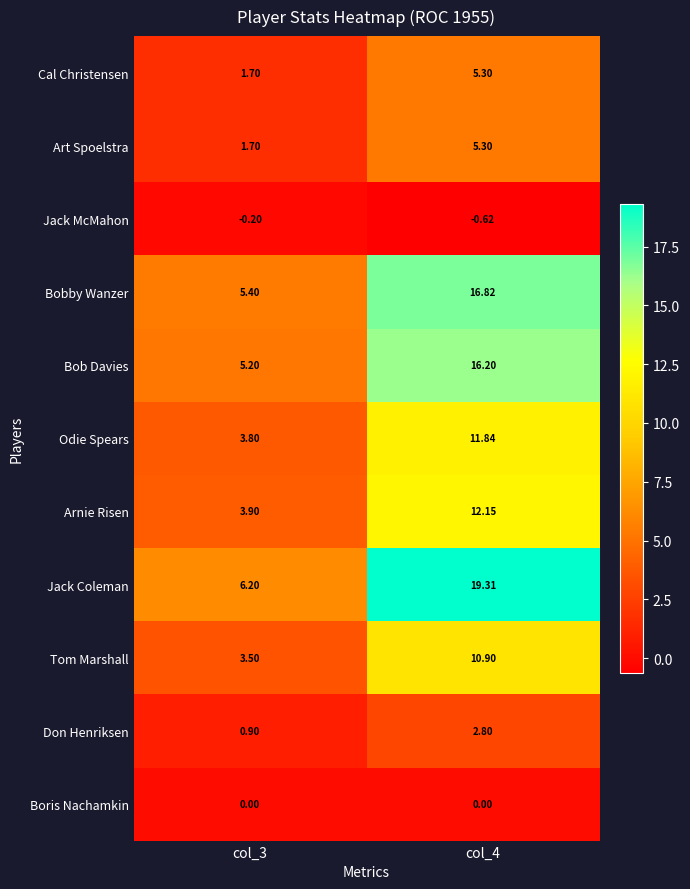

Between col_3 and col_4, which series saw the biggest shift?

Jack Coleman